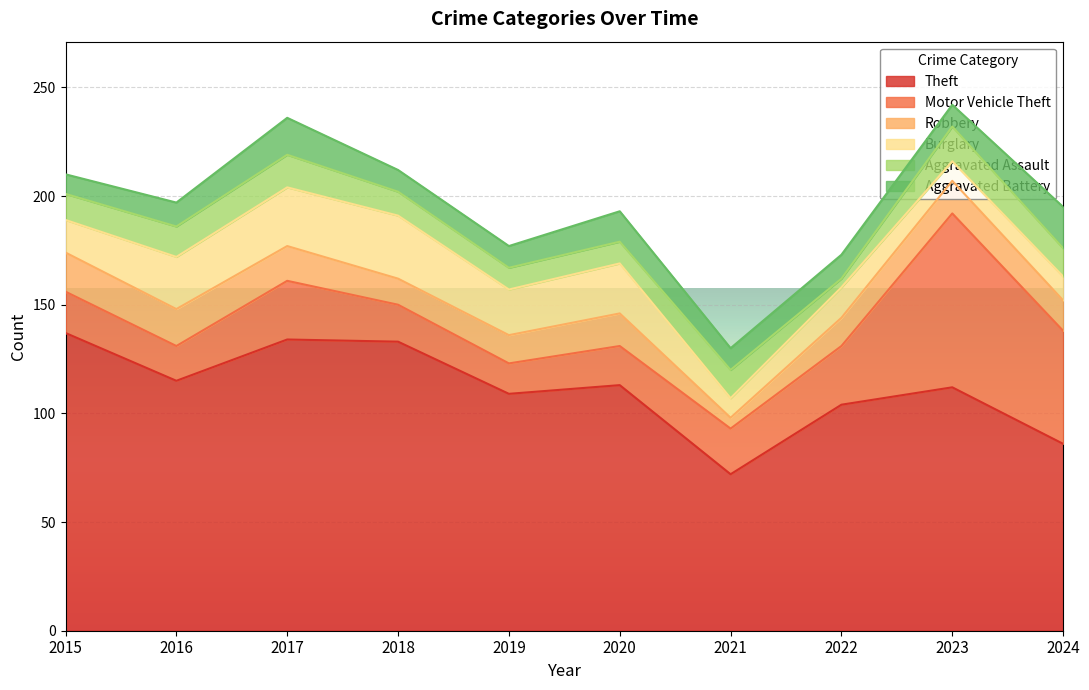

The Theft series shows 133 at 2018. True or false?

True